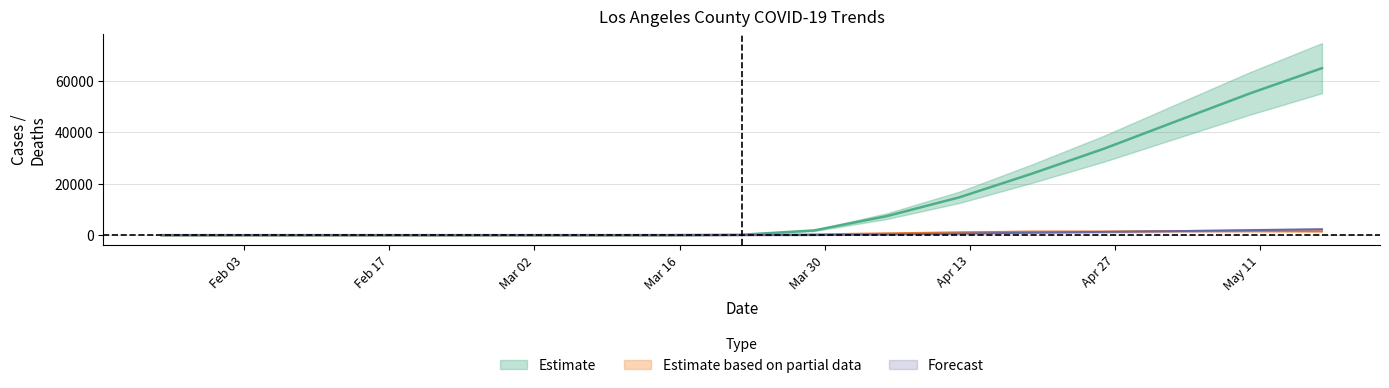

Where is cases nearest to the value 32502?

2020-04-26